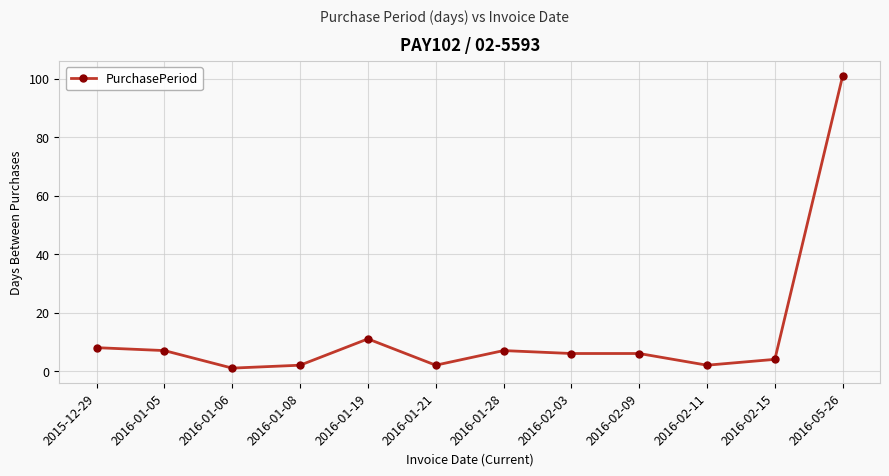

What is the difference between the values at 2016-01-08 and 2016-05-26?

99